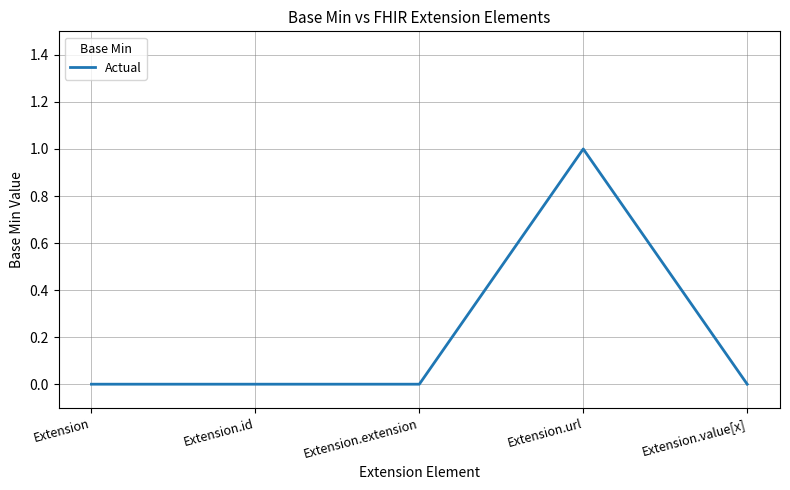

True or false: the data shows -1 at Extension.id.

False